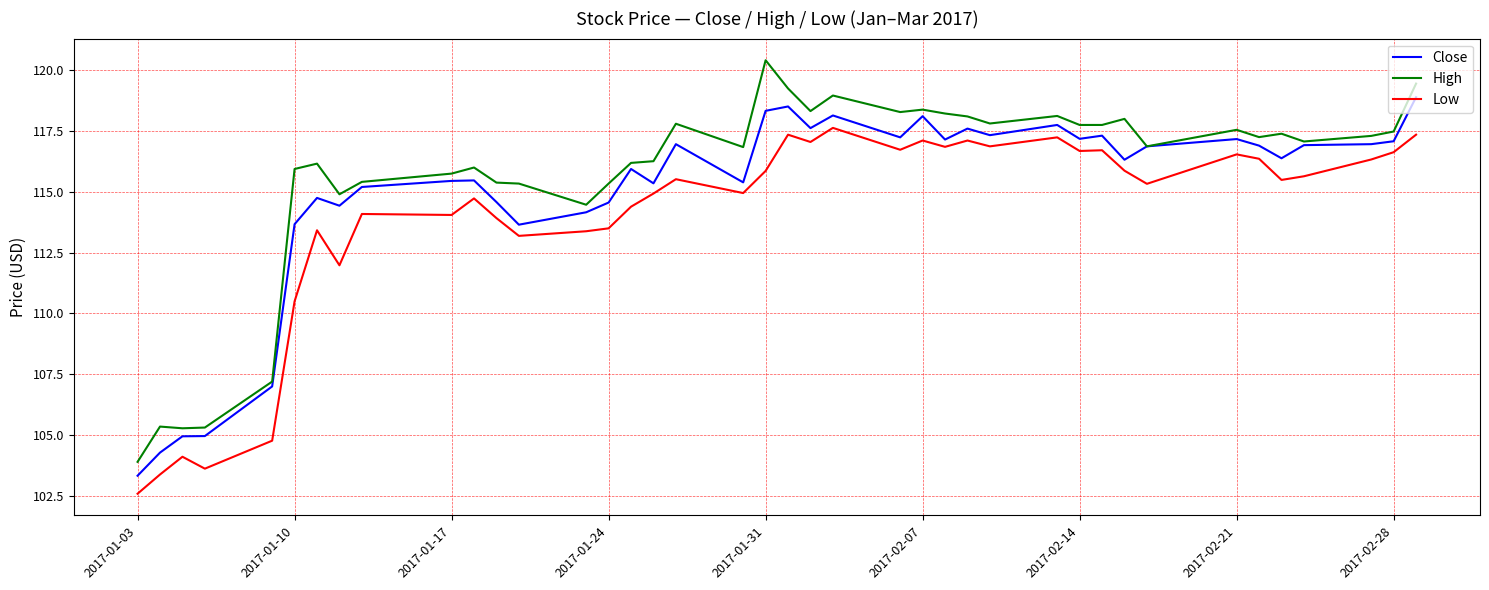

True or false: Low and High intersect in this chart.

False